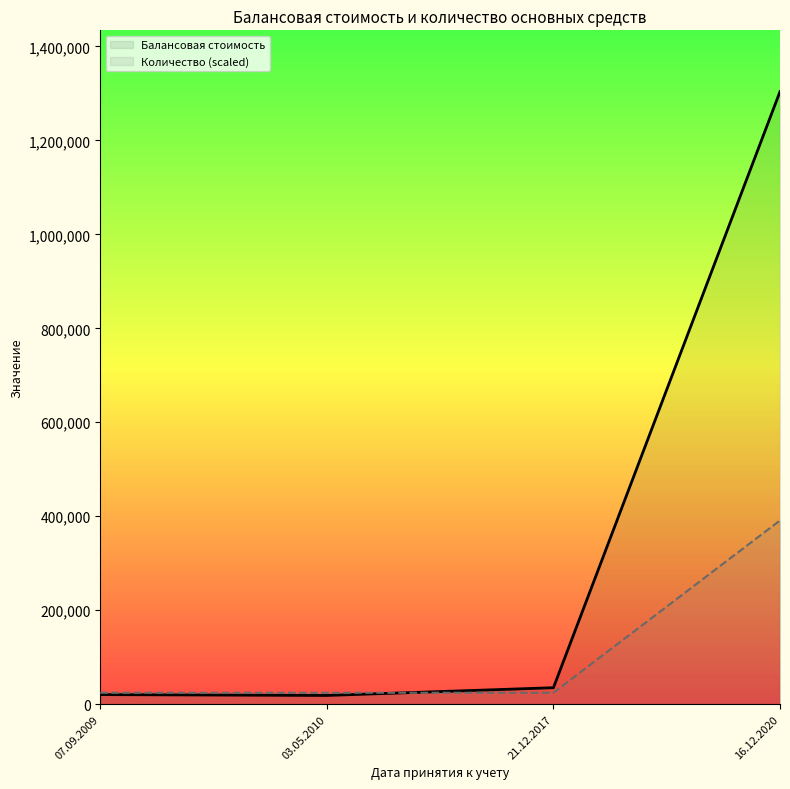

Reading right to left, what are all the values shown in this chart?

Балансовая стоимость: 1303729.0	35161.9	18700.0	20500.0
Количество (scaled): 391118.7	24444.9	24444.9	24444.9